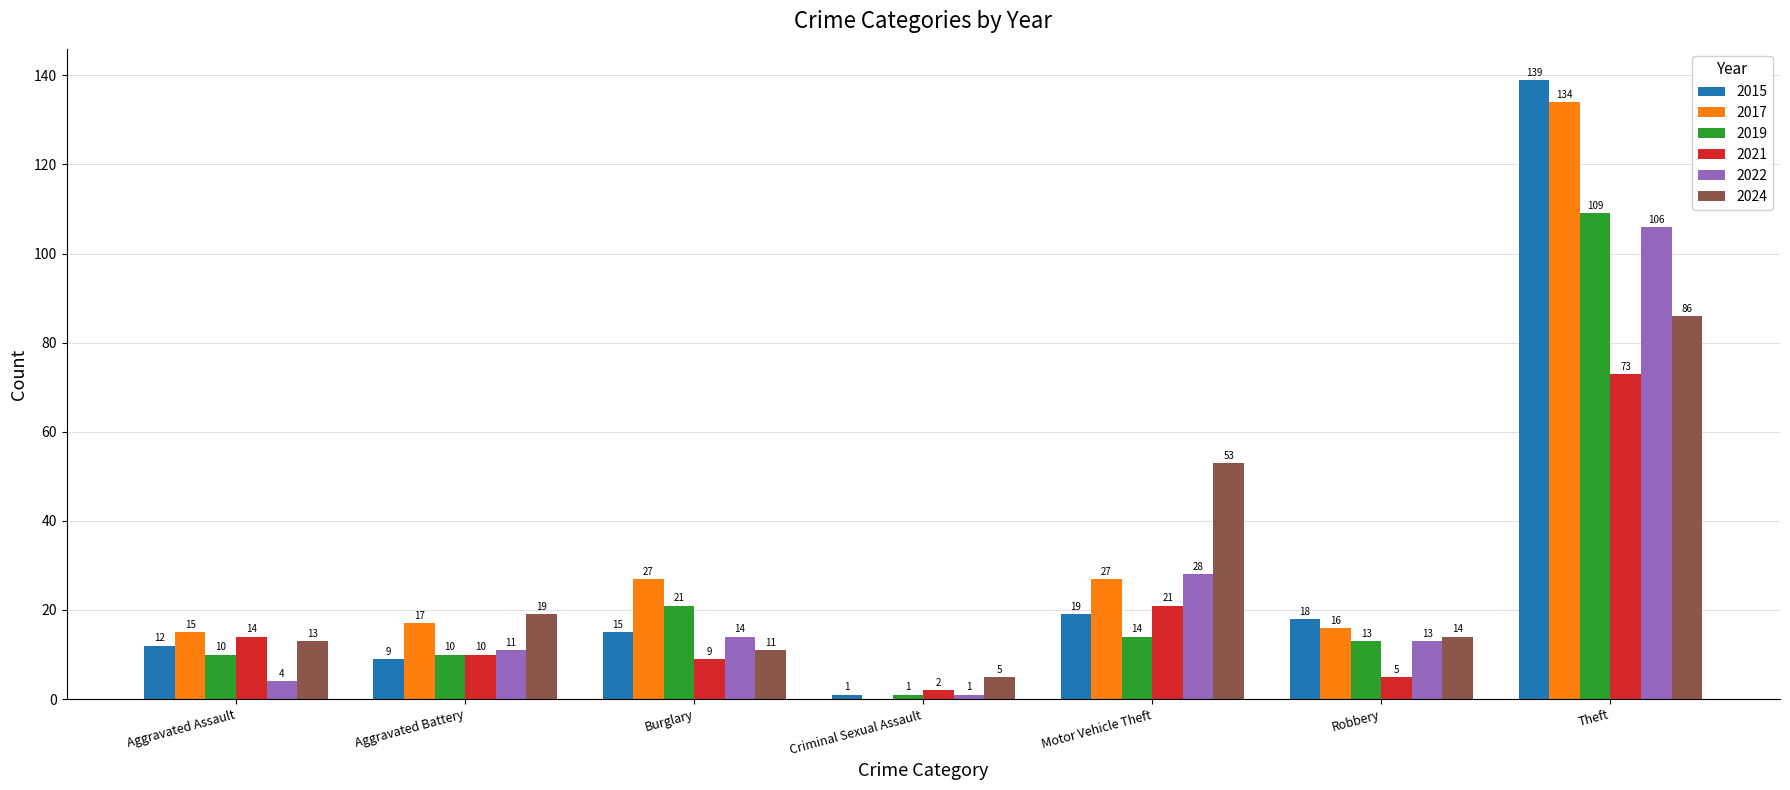

Are the bars grouped side by side (vs. stacked)?

Yes